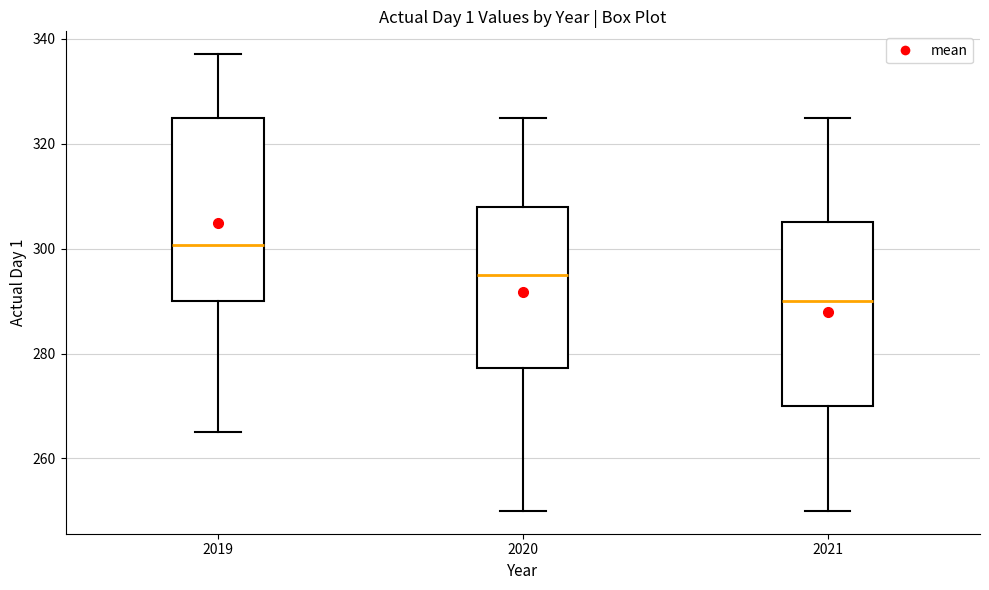

Reading left to right, transcribe this box plot: for each box, give where its median line is, the range the box spans, and where its two whiskers end, as read against the y-axis. The values are not printed on the chart, so give them approximately, as read against the axis.

2019: median 300, box 290 to 324, whiskers 266 to 338
2020: median 296, box 278 to 308, whiskers 250 to 326
2021: median 290, box 270 to 306, whiskers 250 to 326